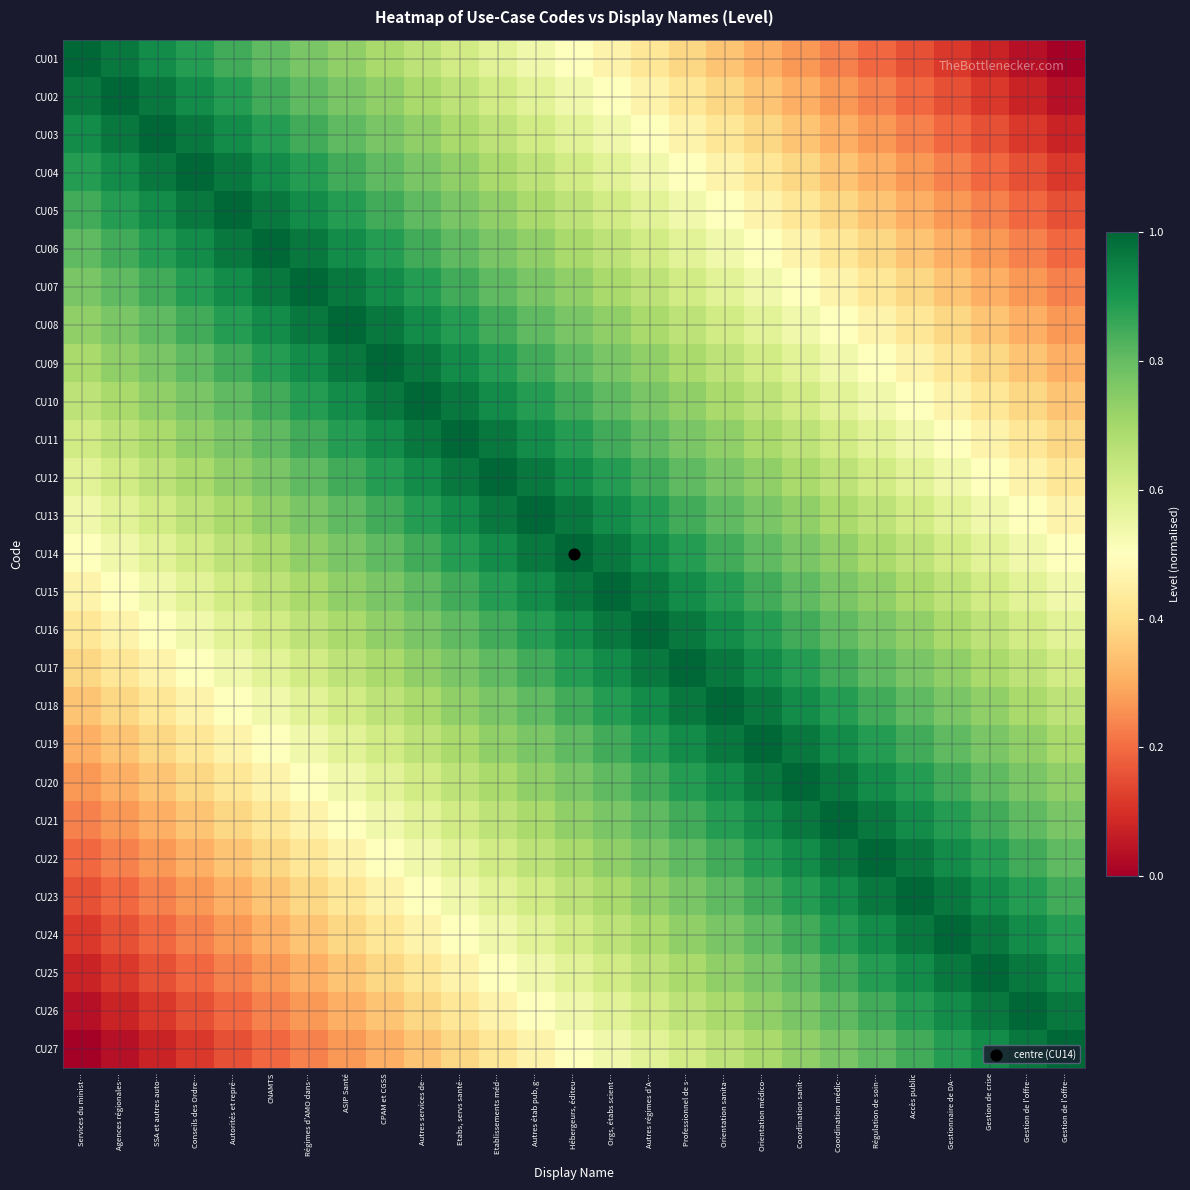

Which label corresponds to the largest value in the chart?

Services du minist…